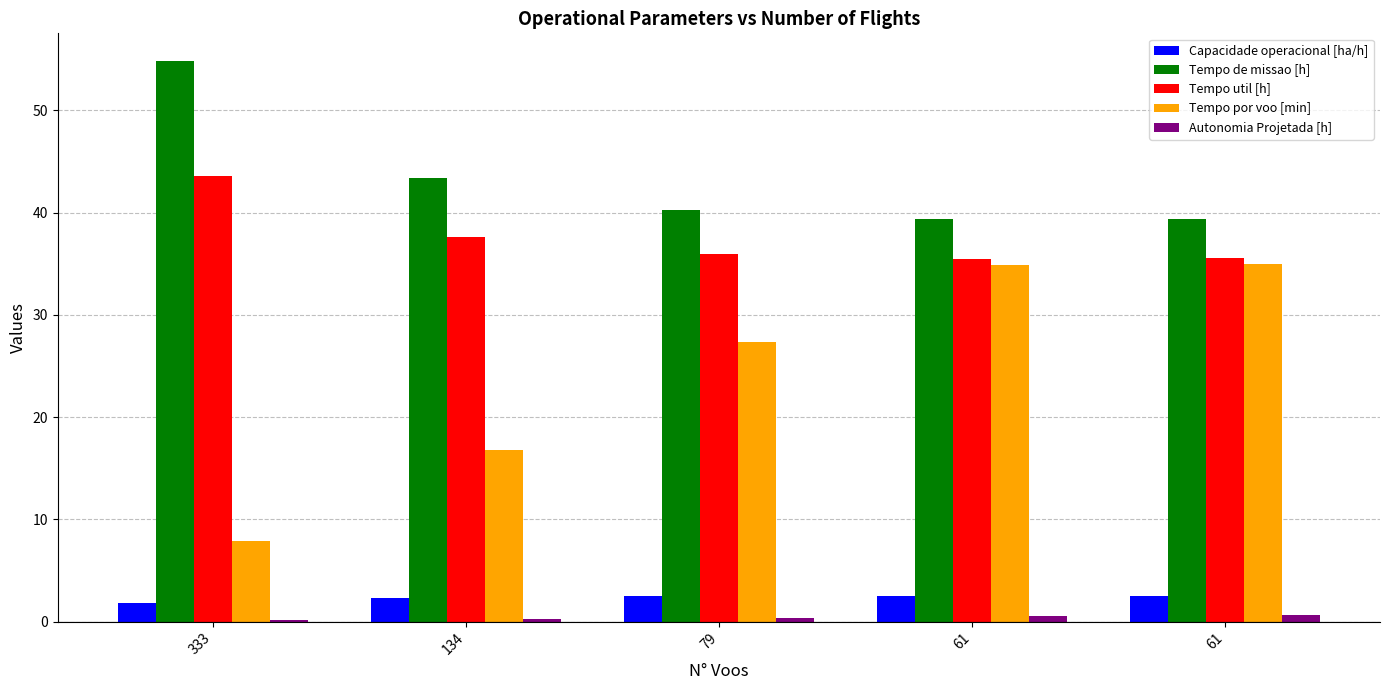

Are the bars grouped side by side (vs. stacked)?

Yes